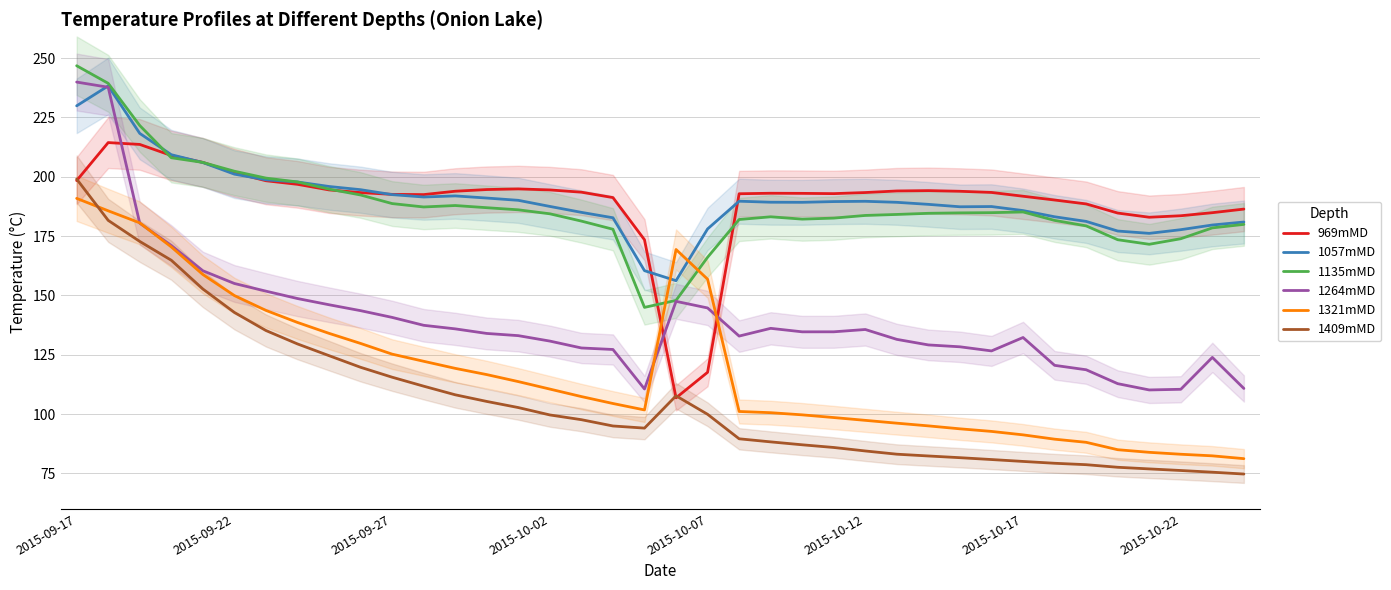

The 1264mMD series shows 132.8 at 21. True or false?

True